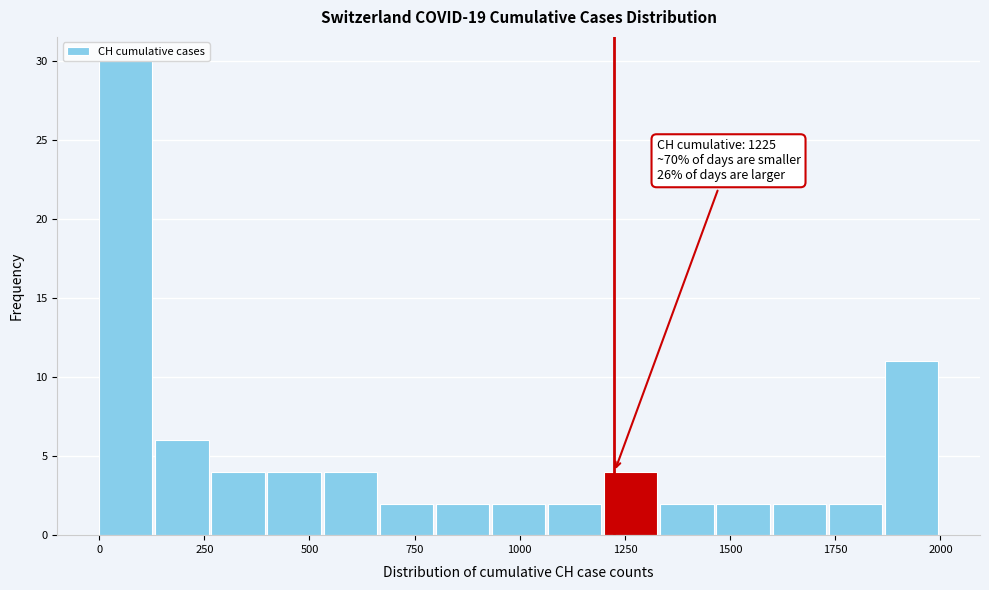

Read against the x-axis, roughly where is the centre of the tallest bar?

50